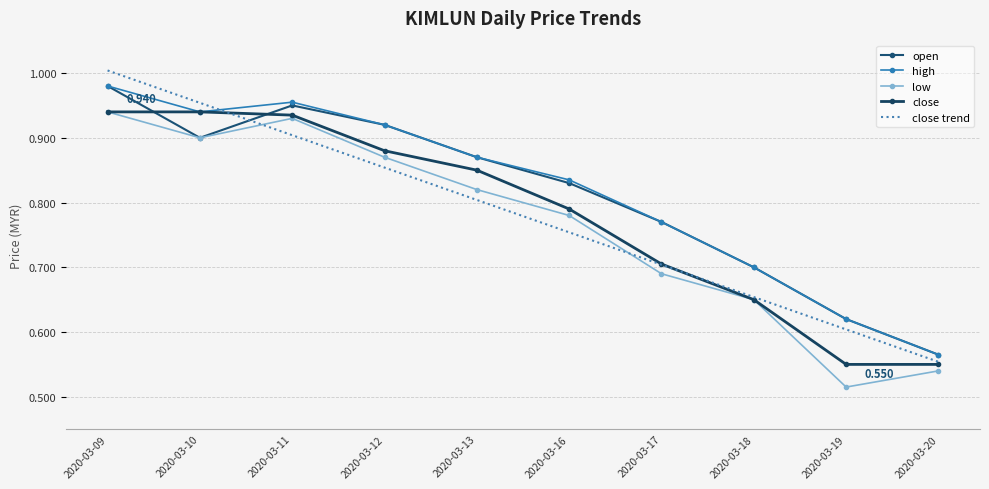

What is the difference between the open values at 2020-03-16 and 2020-03-19?

0.2